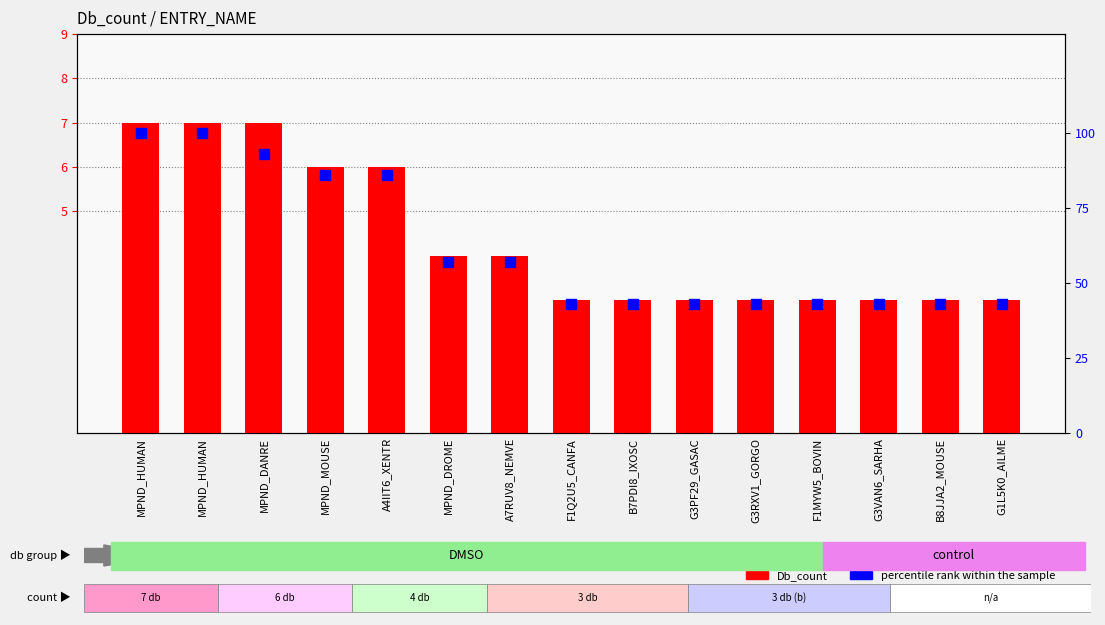

Which series has the largest total across all categories?

percentile rank within the sample